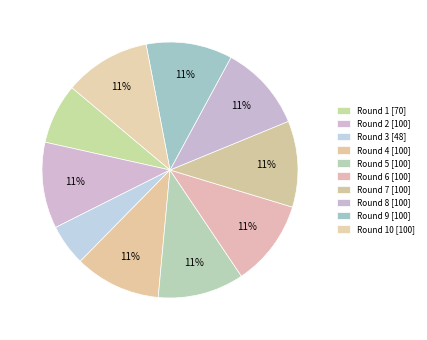

Which category has the biggest portion of the pie?

Round 2